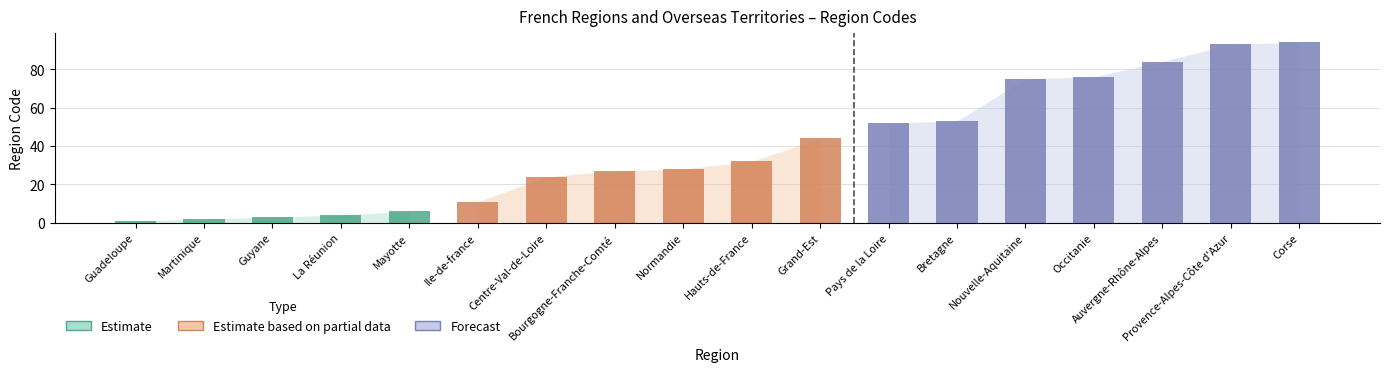

Where is the data nearest to the value 47?

Grand-Est